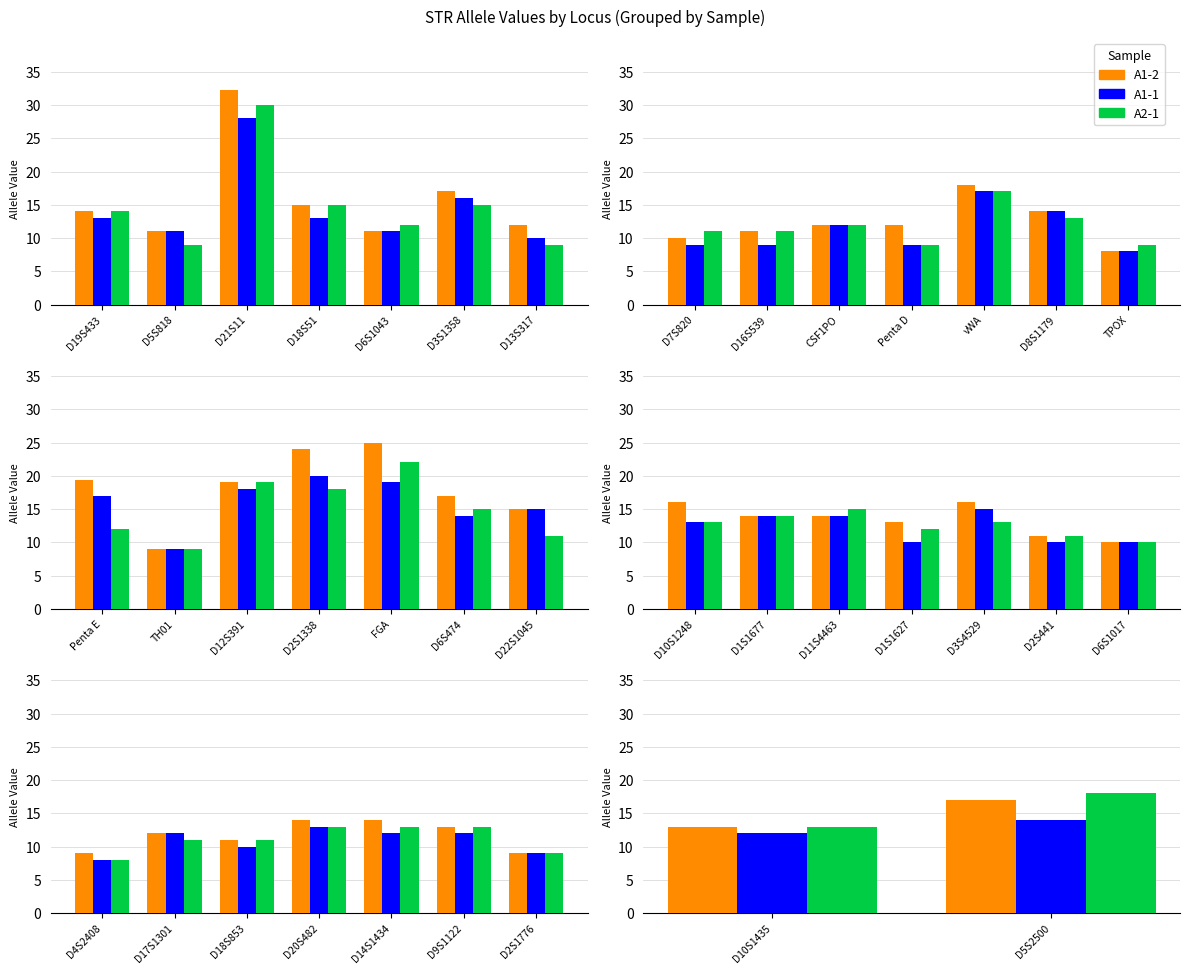

What is the label of the 1st bar from the left?

D10S1435